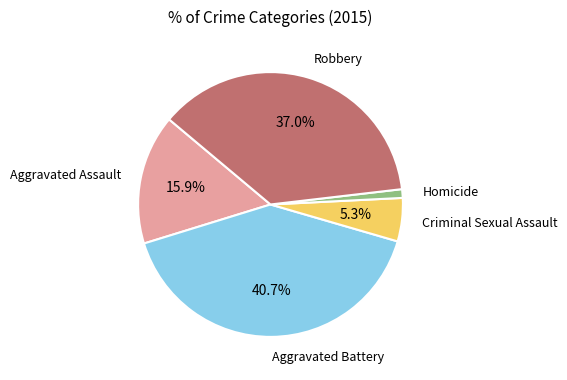

Is there a majority slice in this chart?

No